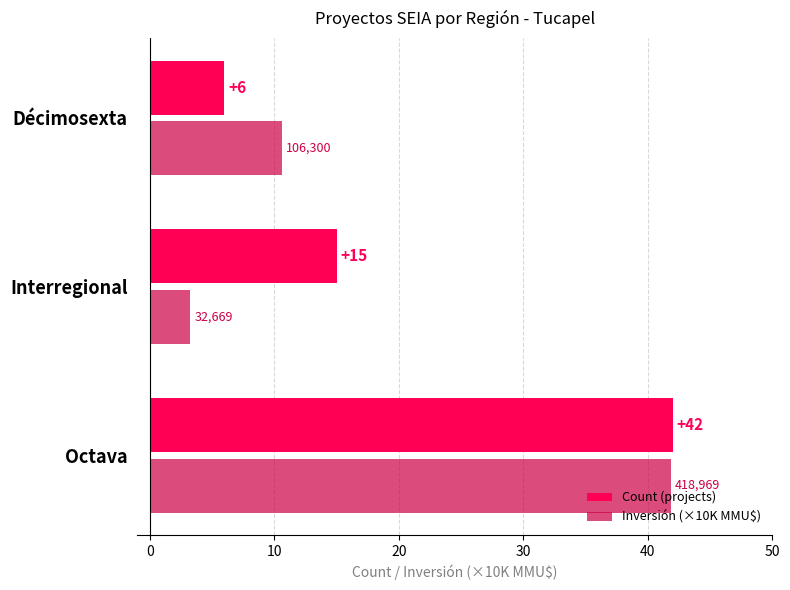

What value does the Count (projects) series have at Interregional?

15.0